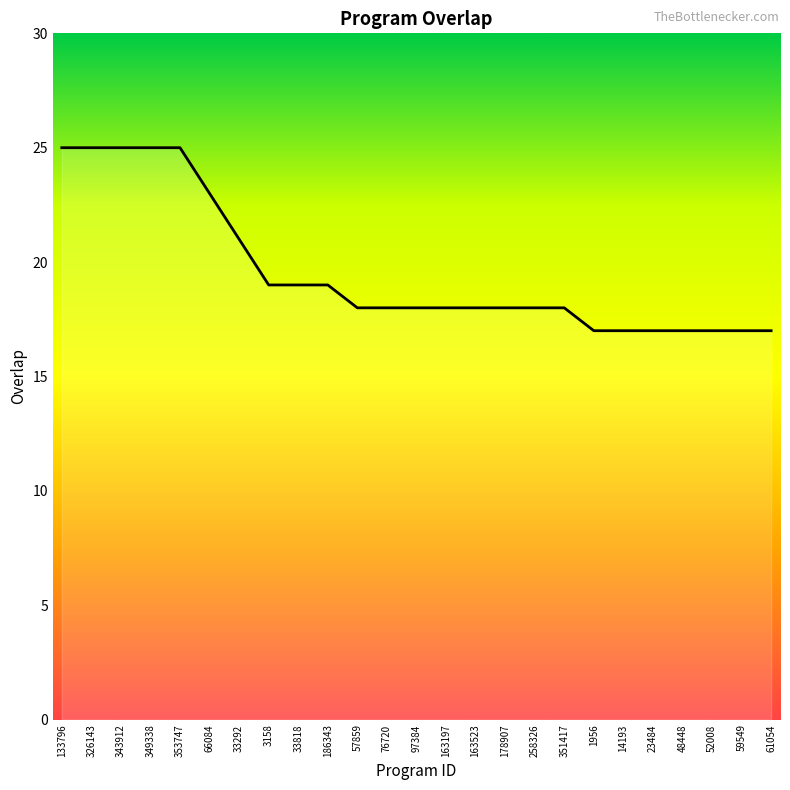

Approximately how many times larger is the value at 33292 compared to 258326?

1.2